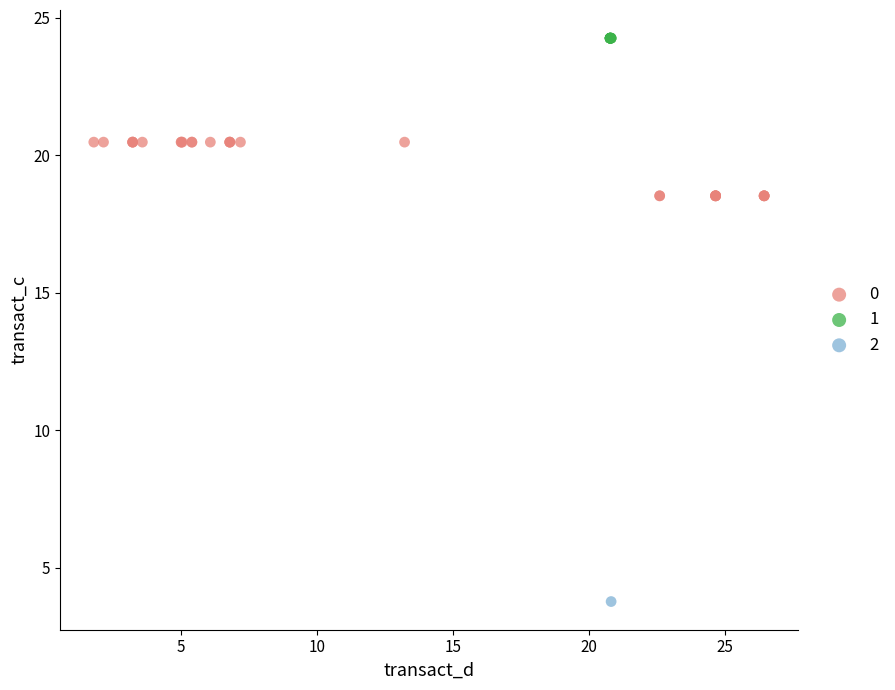

What are all the series names shown in the legend?

0, 1, 2